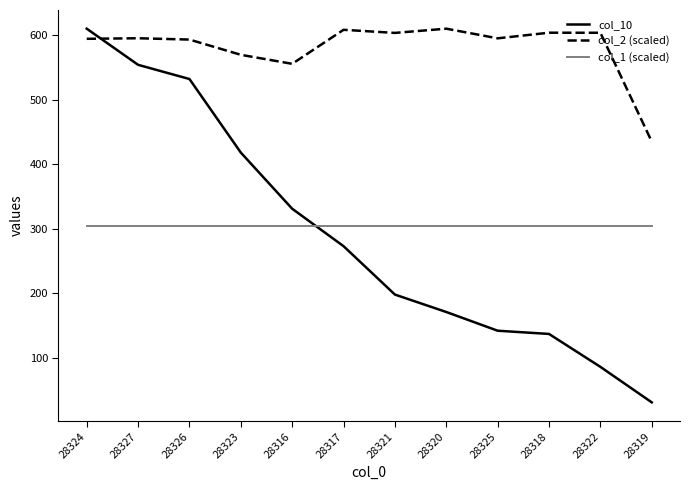

What position from the right is 28323?

9